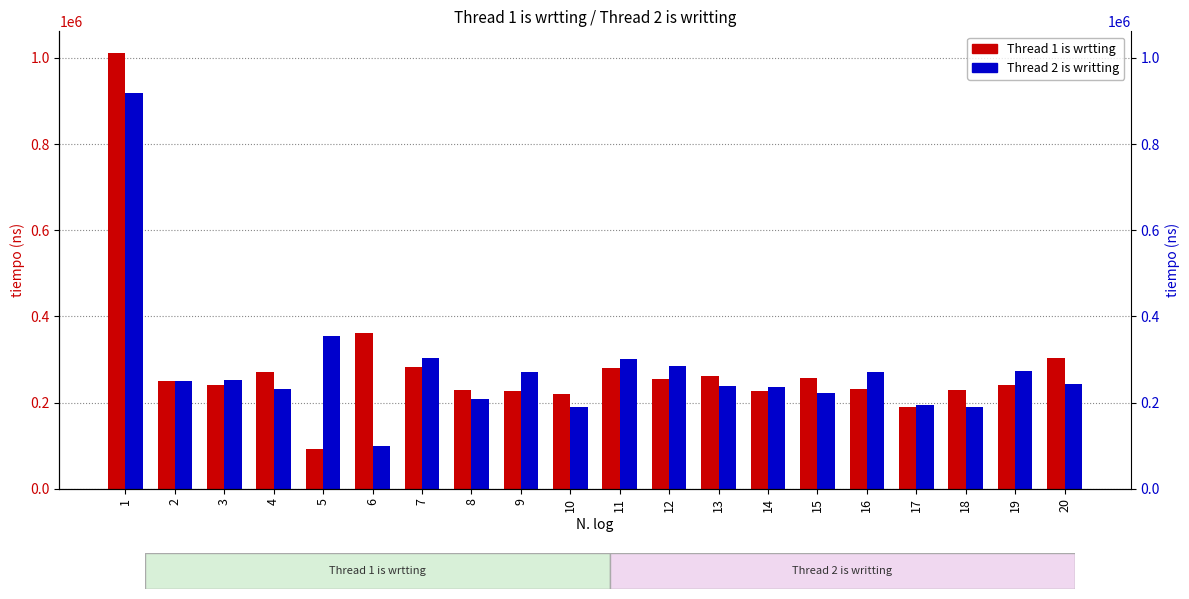

Is the value of Thread 1 is wrtting at 12 greater than the value of Thread 2 is writting at 4?

Yes